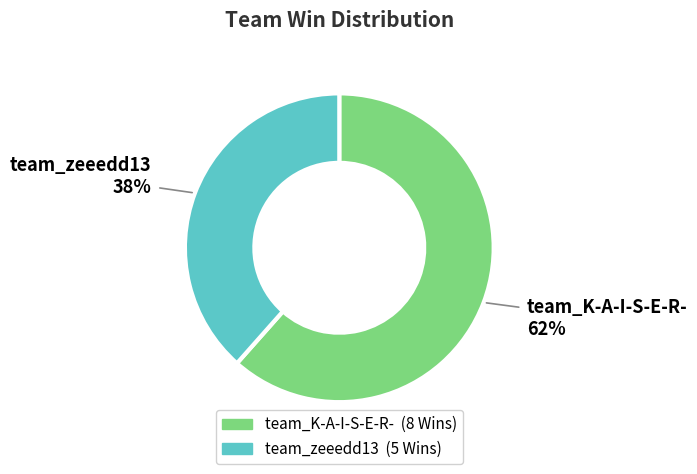

Which slice is the smallest?

team_zeeedd13